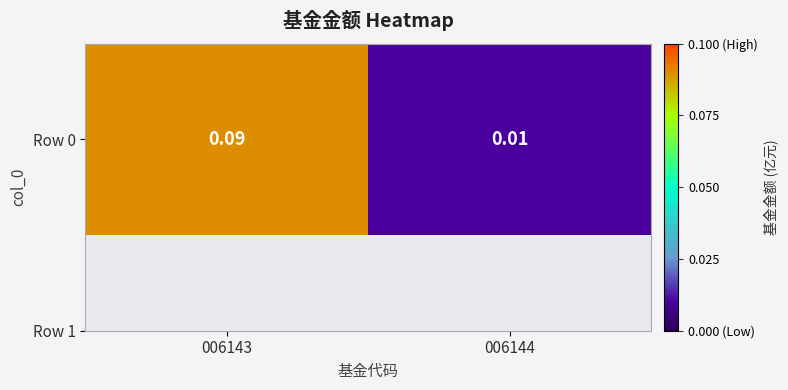

List the labels in order of value, smallest first.

006144, 006143